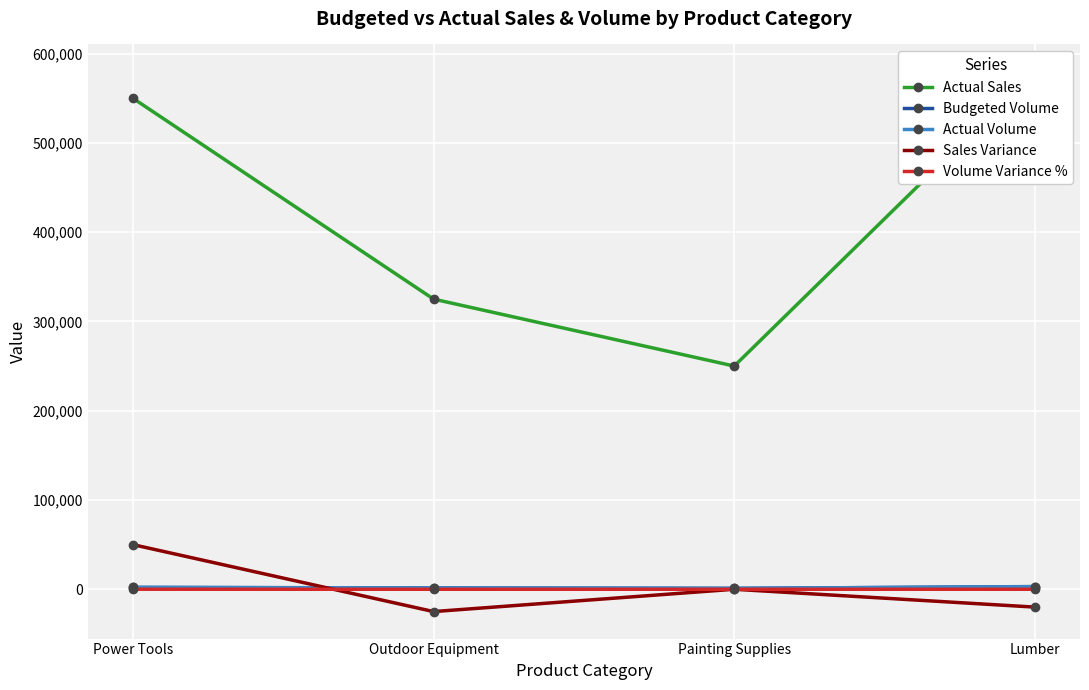

What is the average value of the Actual Volume series?

1875.0